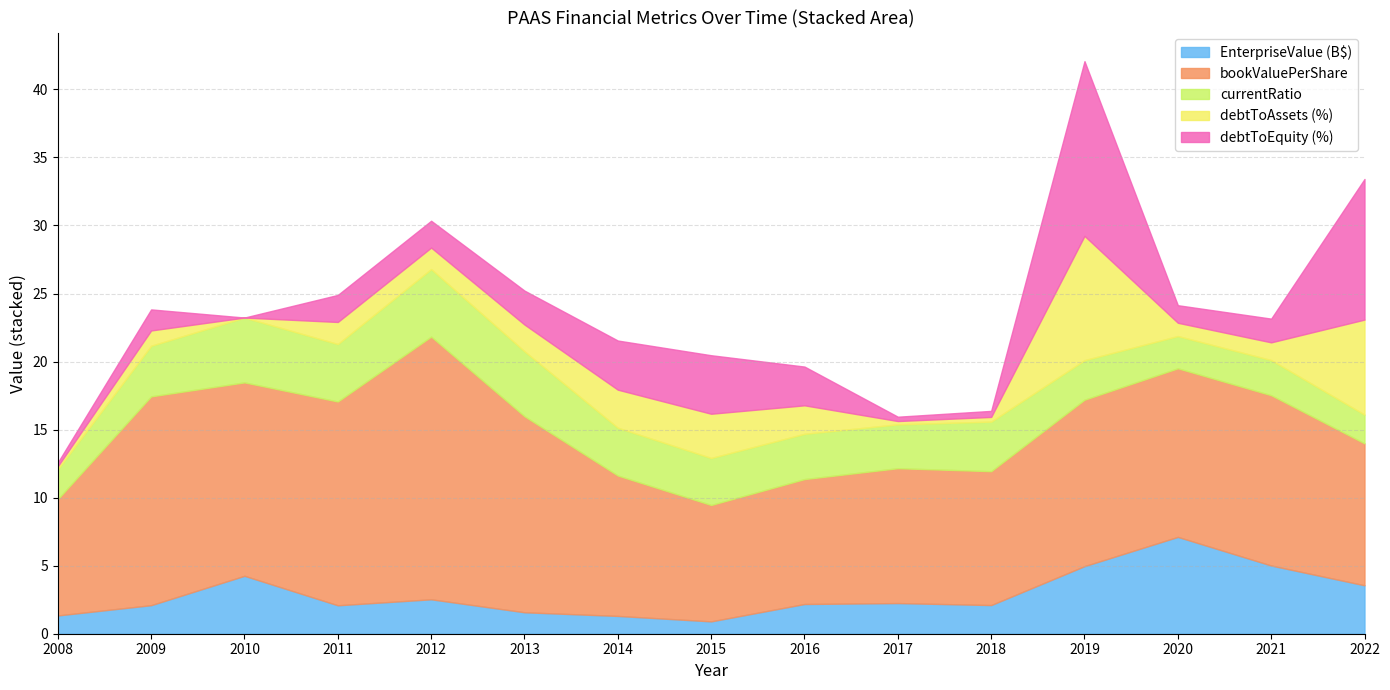

Does the chart display data point markers on the line(s)?

No